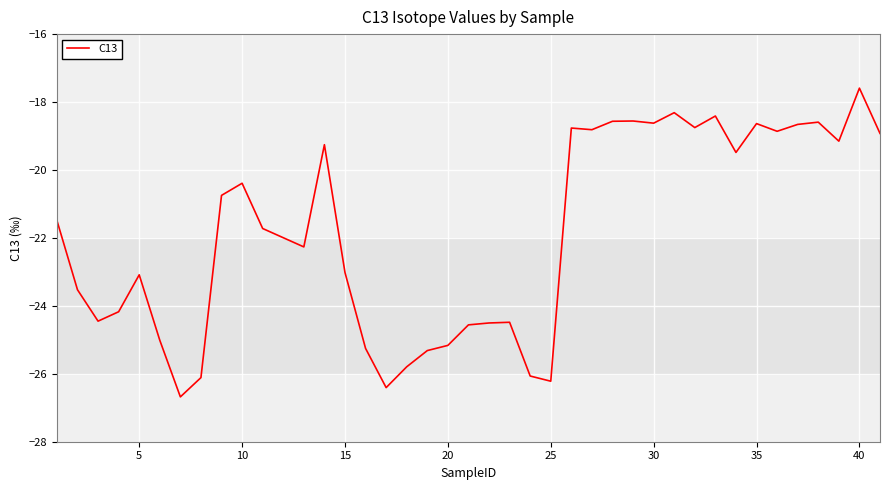

What is the difference between the maximum and minimum values?

9.1